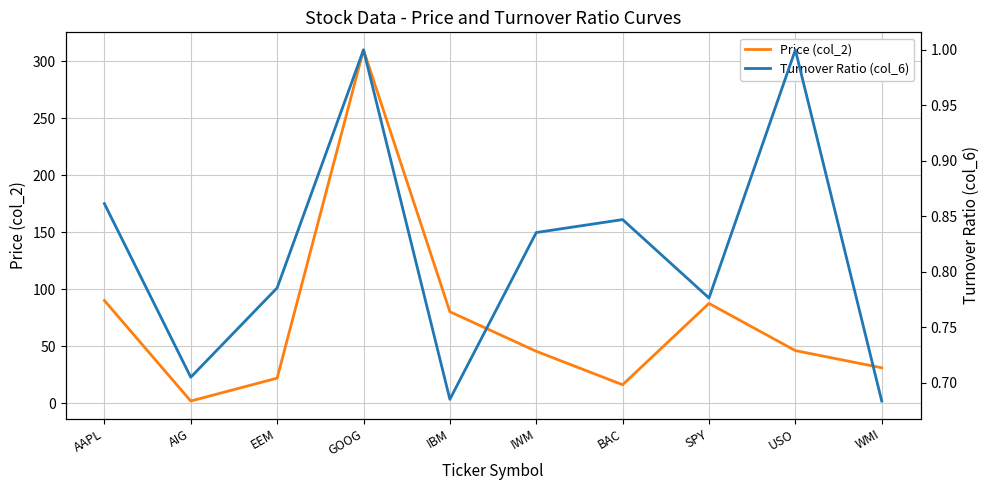

What is the difference between the second highest and minimum values in the Price (col_2) series?

88.2